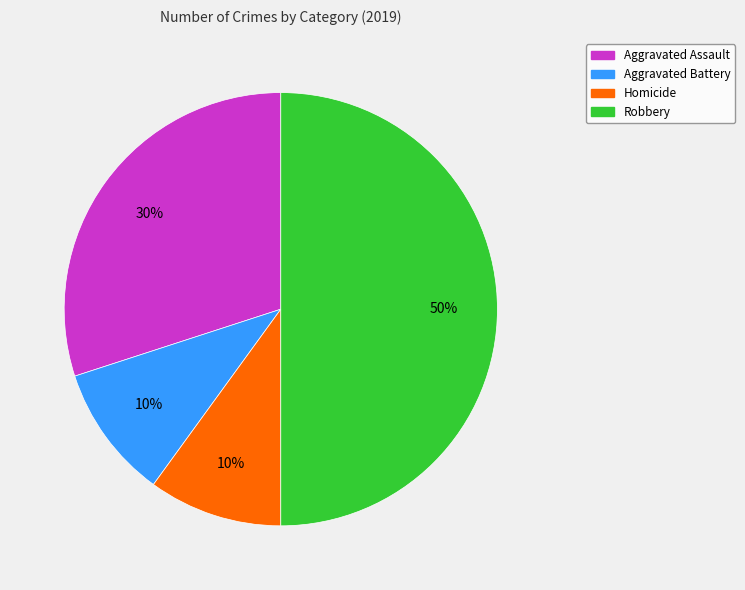

To the nearest percent, what is the average slice percentage?

25%